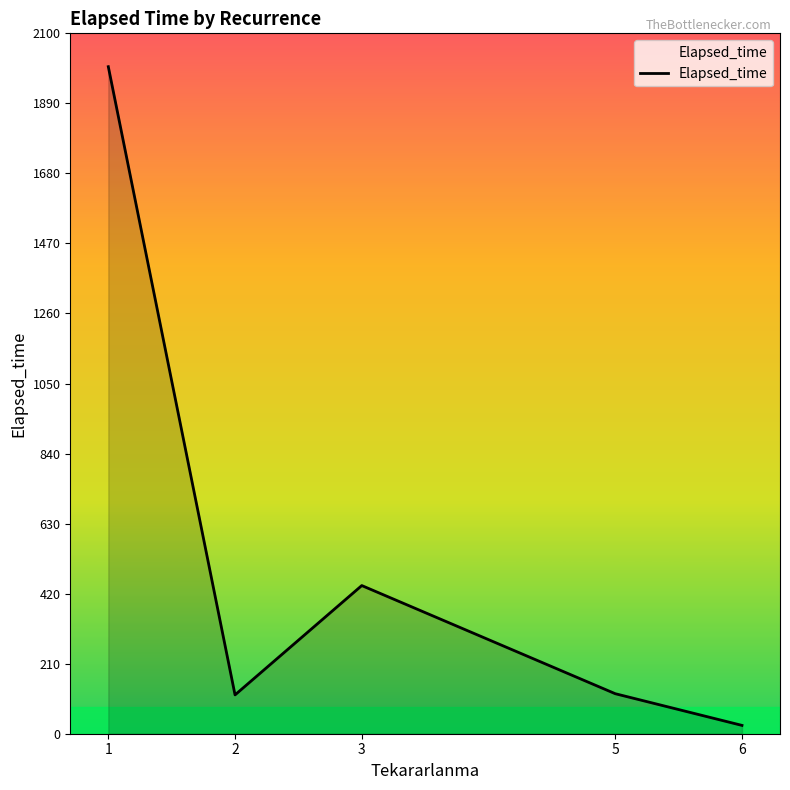

Does the chart have visible grid lines?

No